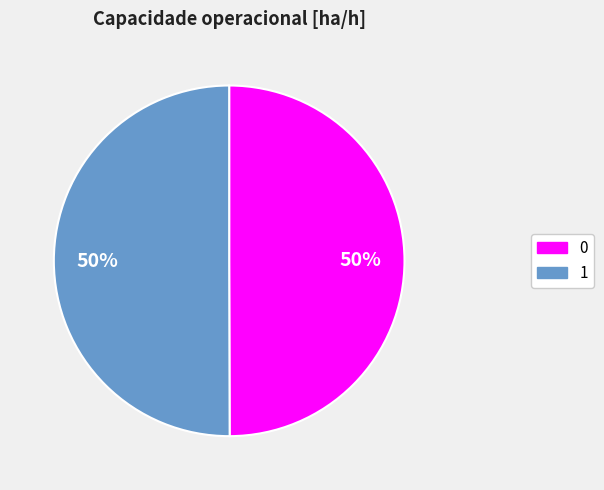

To the nearest percent, what is the average slice percentage?

50%